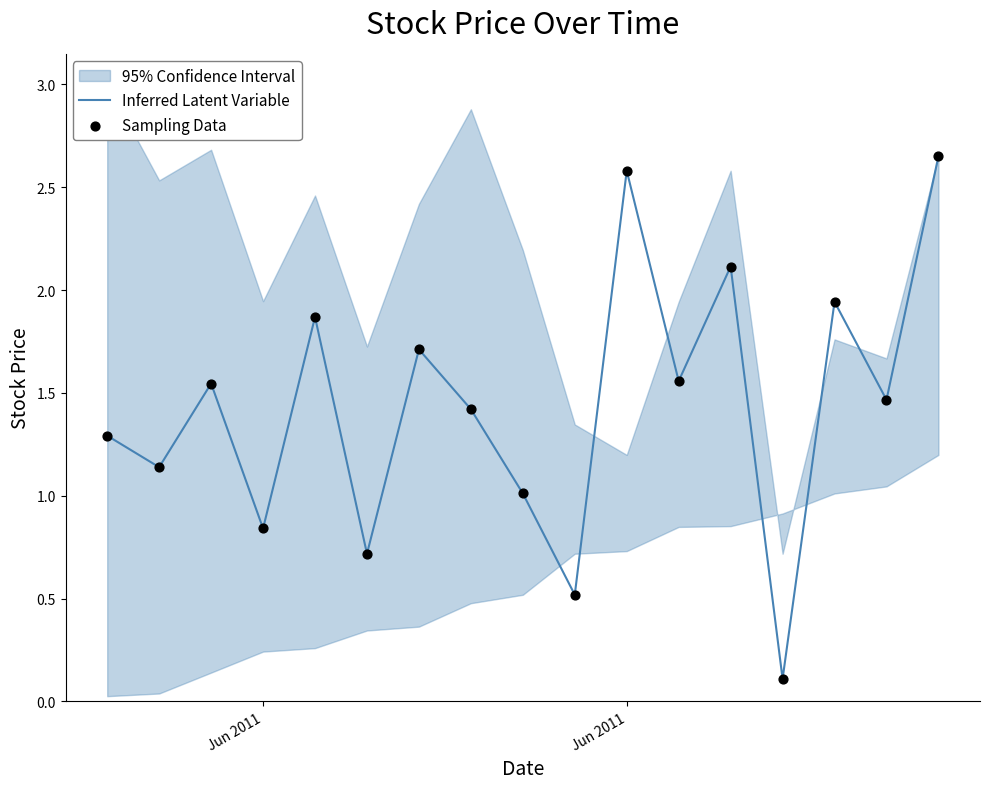

Which series has the largest total across all categories?

Inferred Latent Variable